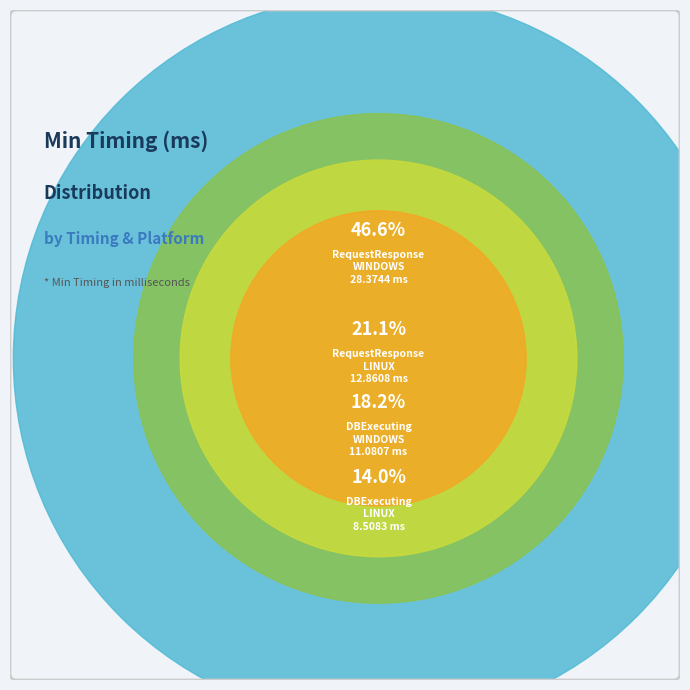

To the nearest percent, what percentage of the pie is RequestResponse
WINDOWS?

47%